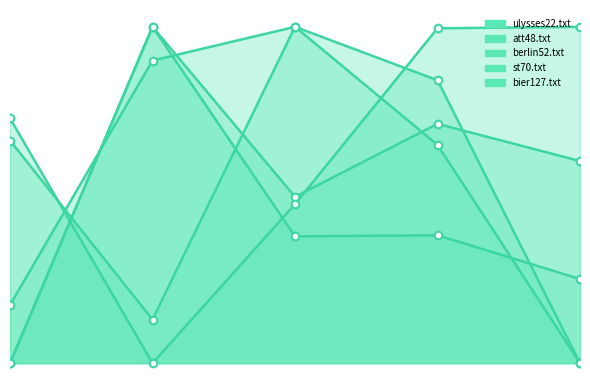

At which category is the sum across all series the highest?

3